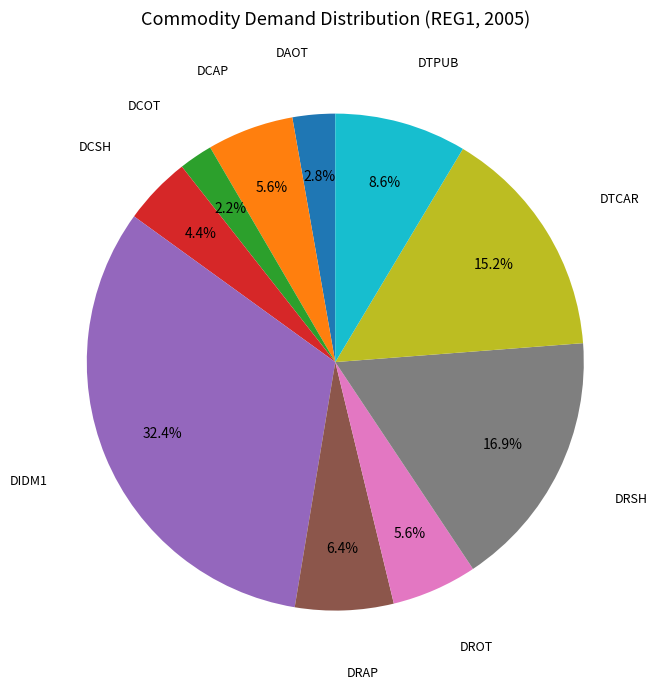

Does any single category account for the majority?

No